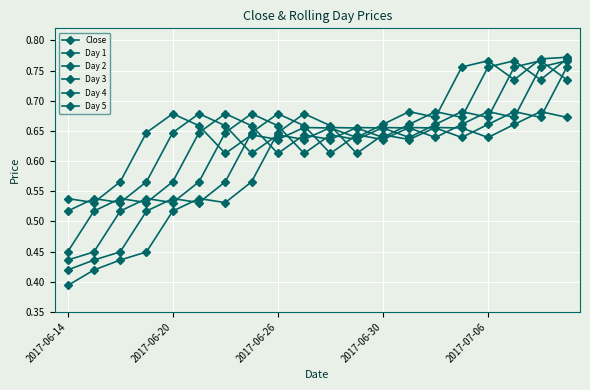

At how many categories does at least one series exceed 0?

20